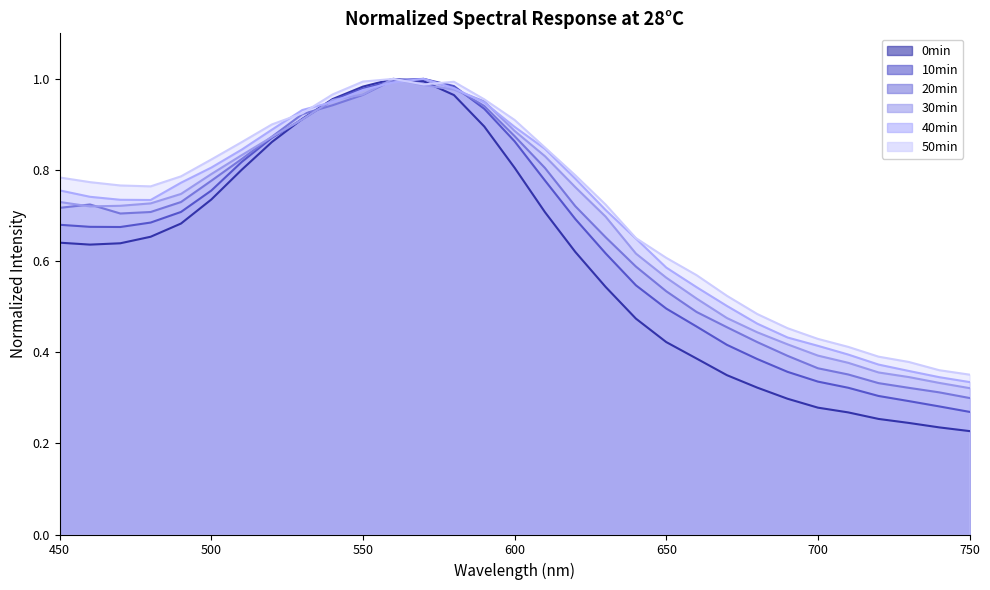

At 460, list the series in order from largest to smallest.

50min, 40min, 20min, 30min, 10min, 0min